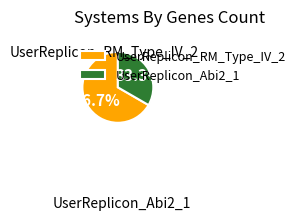

Which category has the smallest portion of the pie?

UserReplicon_Abi2_1